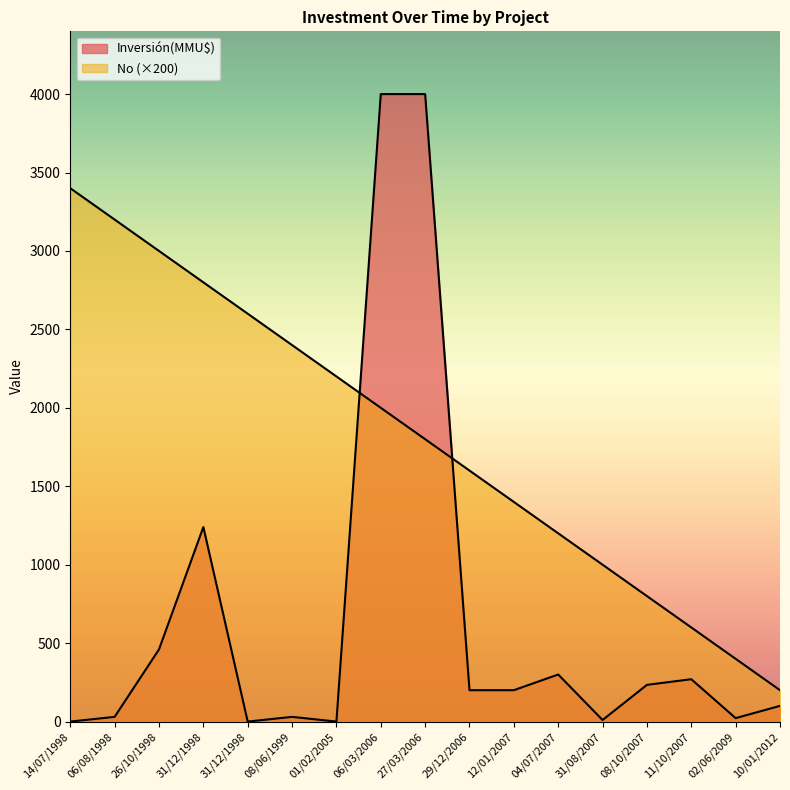

What is the total value across all series at 12/01/2007?

1600